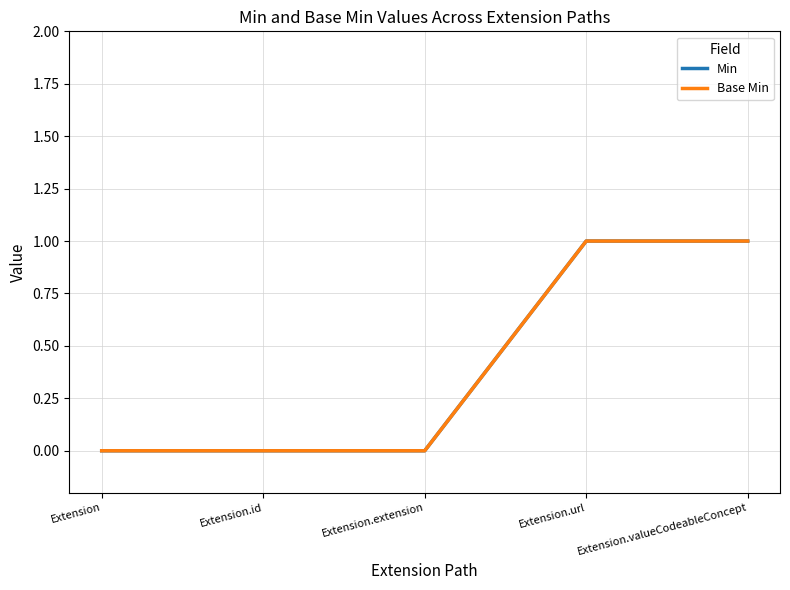

The Min series shows 0 at Extension.extension. True or false?

True